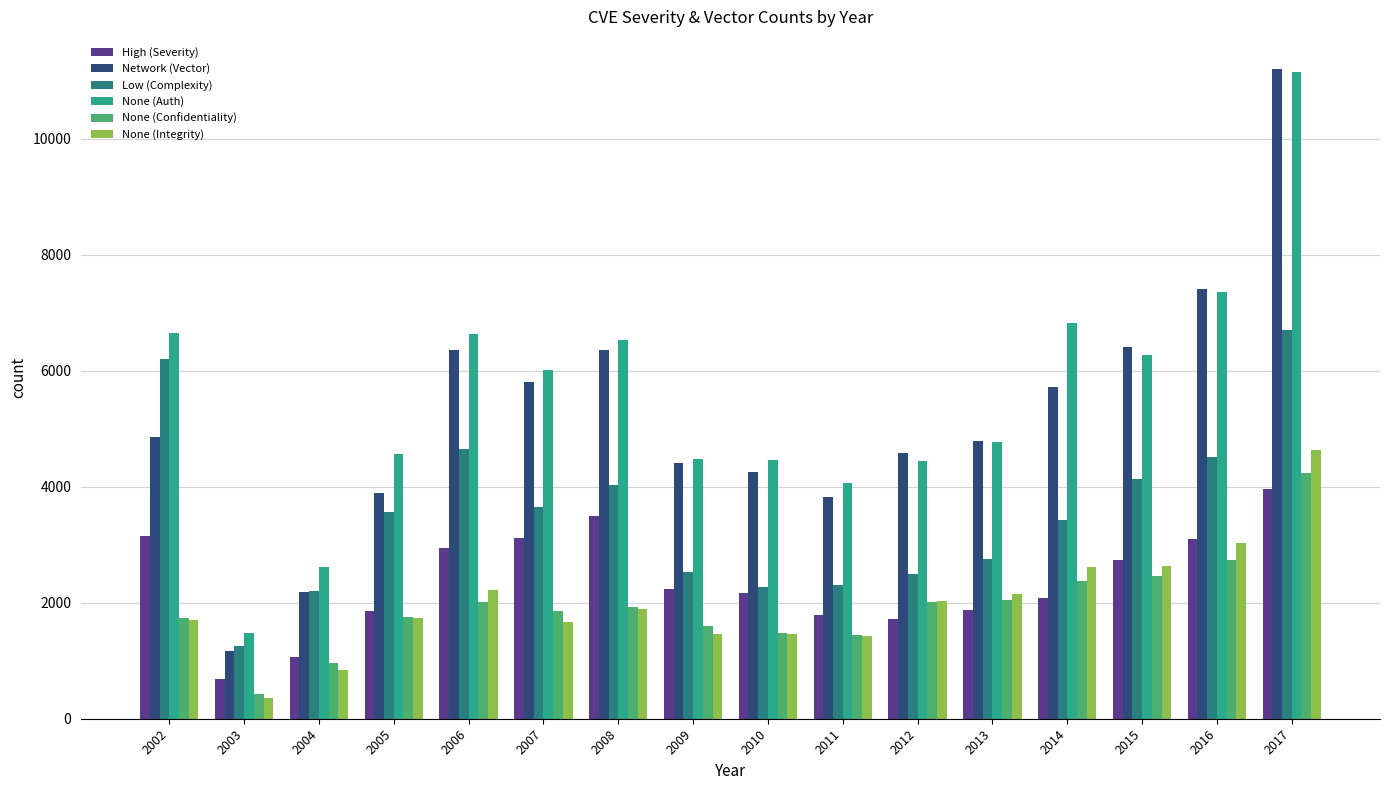

What value does the High (Severity) series have at 2010, to the nearest 50?

2150